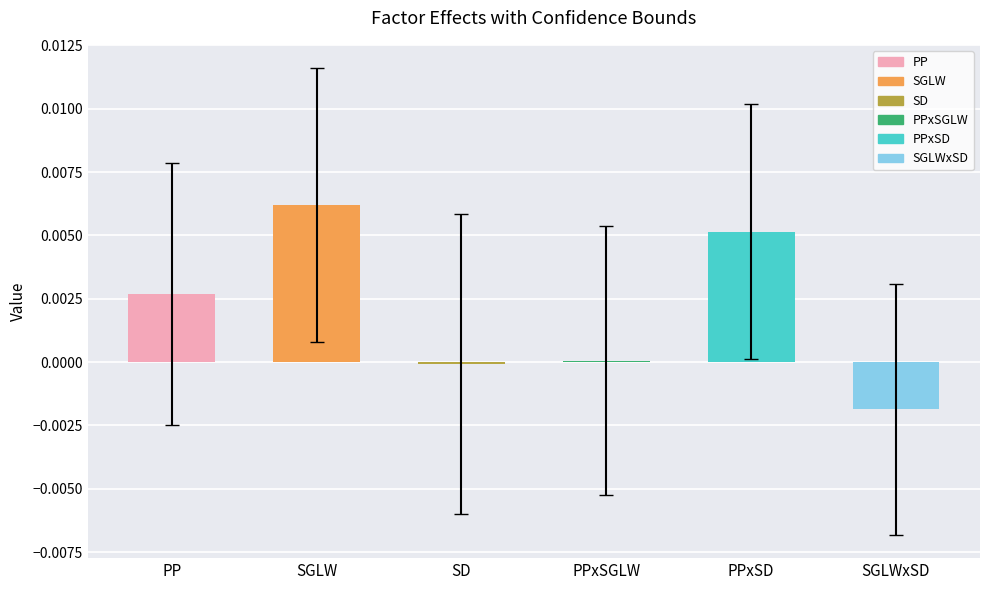

Which label corresponds to the largest value in the chart?

SGLW